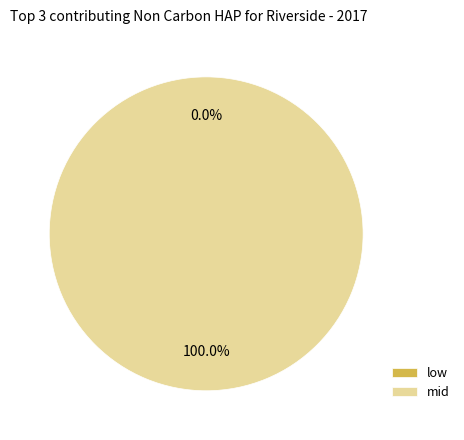

To the nearest percent, what is the difference between the low and mid slice percentages?

100%